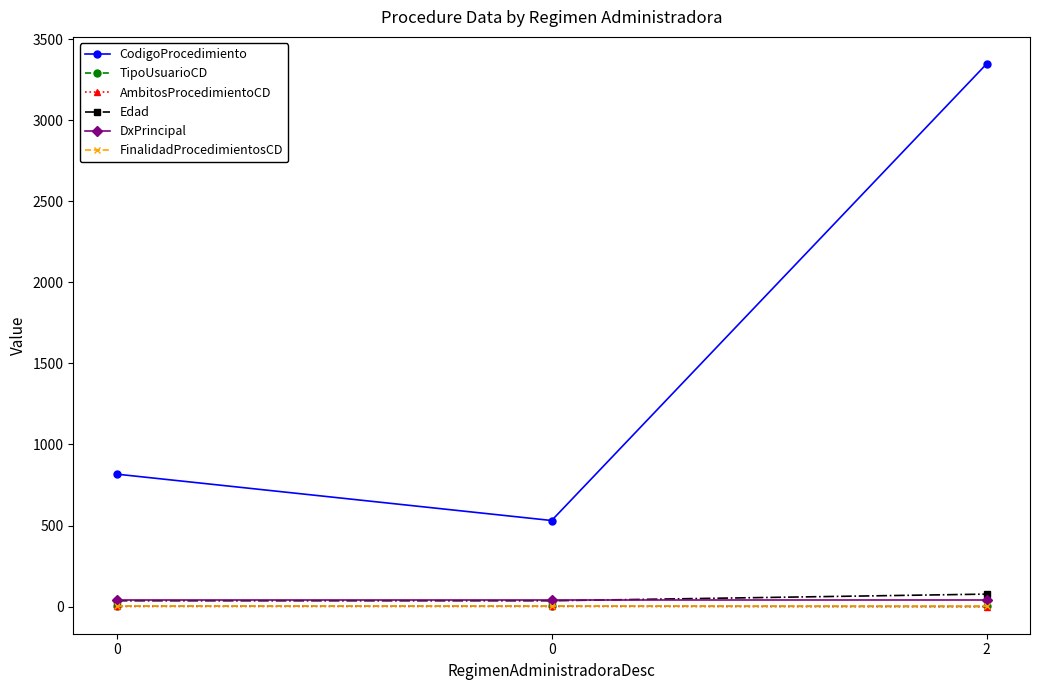

Reading left to right, transcribe all the data shown in this chart.

CodigoProcedimiento: 0=817	0=531	2=3347
TipoUsuarioCD: 0=3	0=3	2=1
AmbitosProcedimientoCD: 0=1	0=1	2=0
Edad: 0=36	0=36	2=77
DxPrincipal: 0=39	0=39	2=39
FinalidadProcedimientosCD: 0=1	0=1	2=1